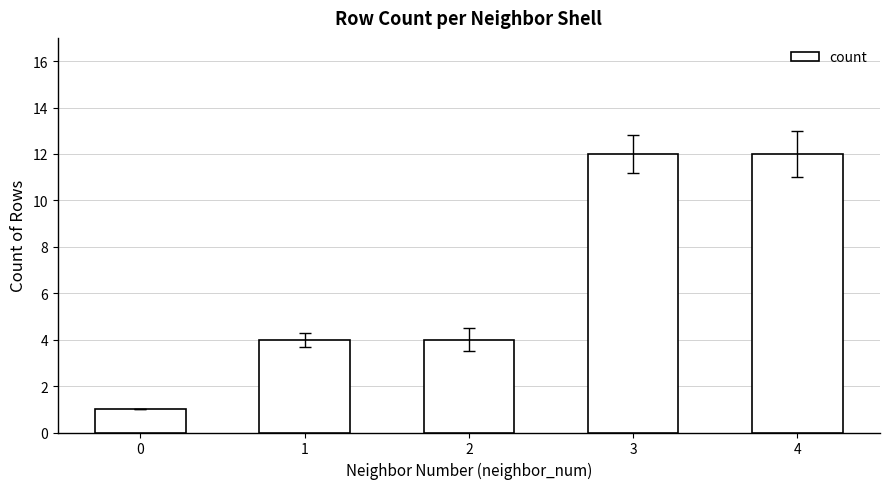

How many values are between 4 and 12?

4